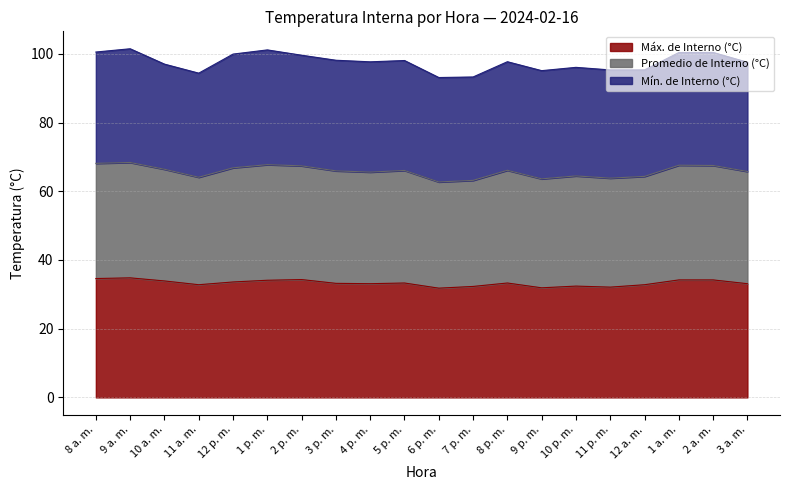

What is the total value across all series at 7 p. m.?

93.3